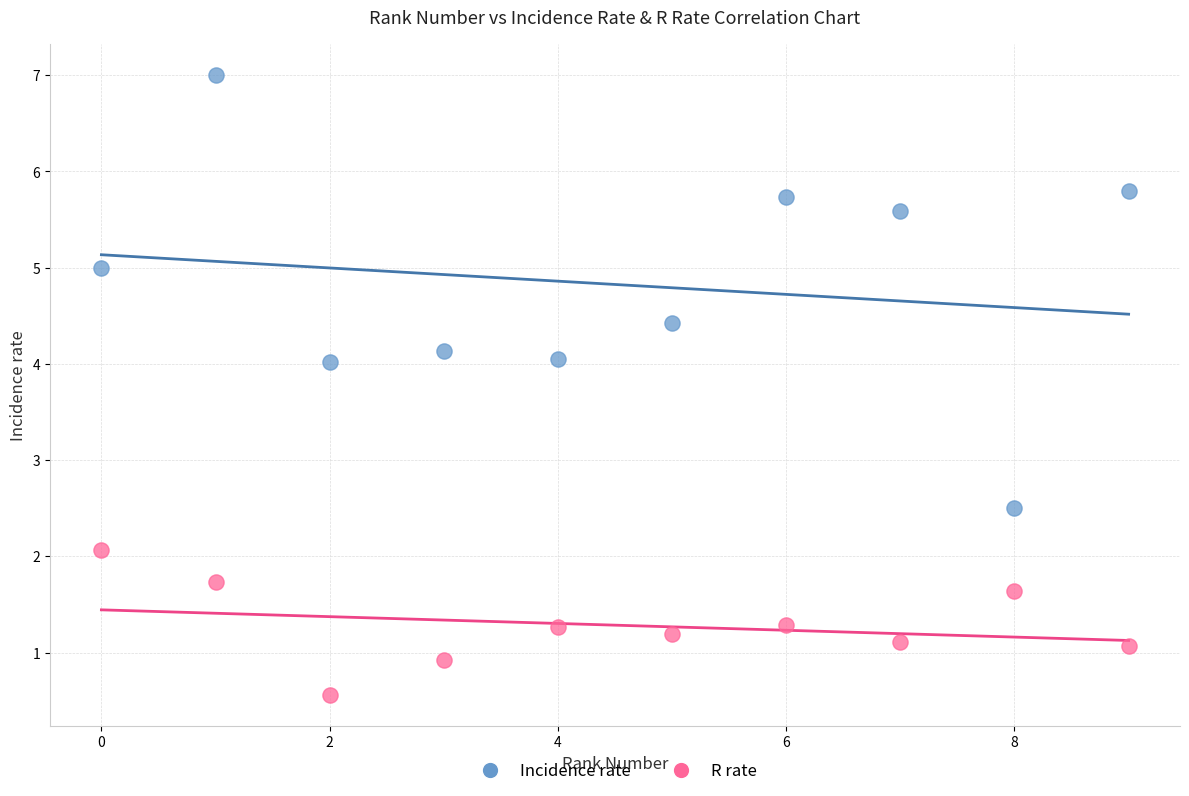

What are all the series names shown in the legend?

Incidence rate, R rate